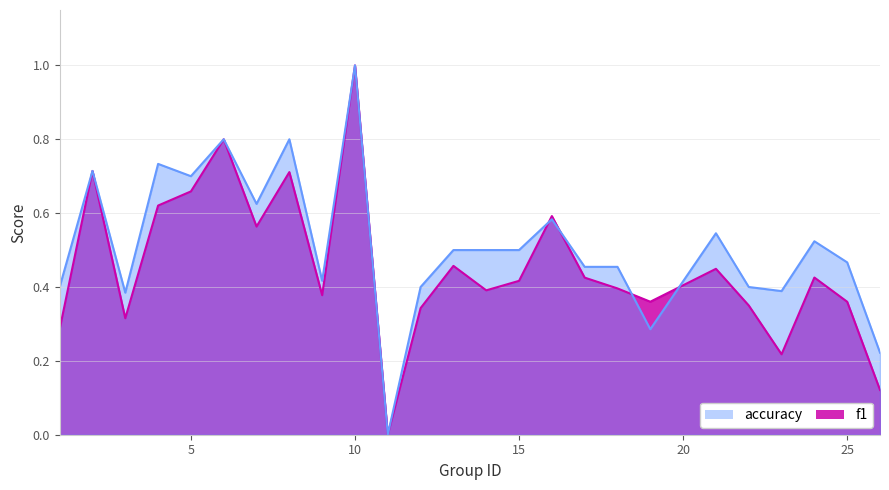

Reading left to right, list all the values displayed in this chart.

f1: 1=0.3	2=0.7	3=0.3	4=0.6	5=0.7	6=0.8	7=0.6	8=0.7	9=0.4	10=1.0	11=0.0	12=0.3	13=0.5	14=0.4	15=0.4	16=0.6	17=0.4	18=0.4	19=0.4	21=0.4	22=0.3	23=0.2	24=0.4	25=0.4	26=0.1
accuracy: 1=0.4	2=0.7	3=0.4	4=0.7	5=0.7	6=0.8	7=0.6	8=0.8	9=0.4	10=1.0	11=0.0	12=0.4	13=0.5	14=0.5	15=0.5	16=0.6	17=0.5	18=0.5	19=0.3	21=0.5	22=0.4	23=0.4	24=0.5	25=0.5	26=0.2